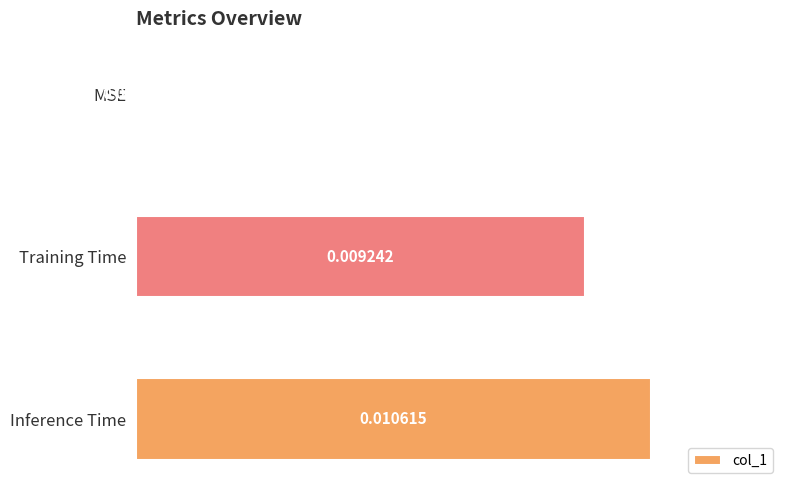

Where is the data nearest to the value 0?

MSE